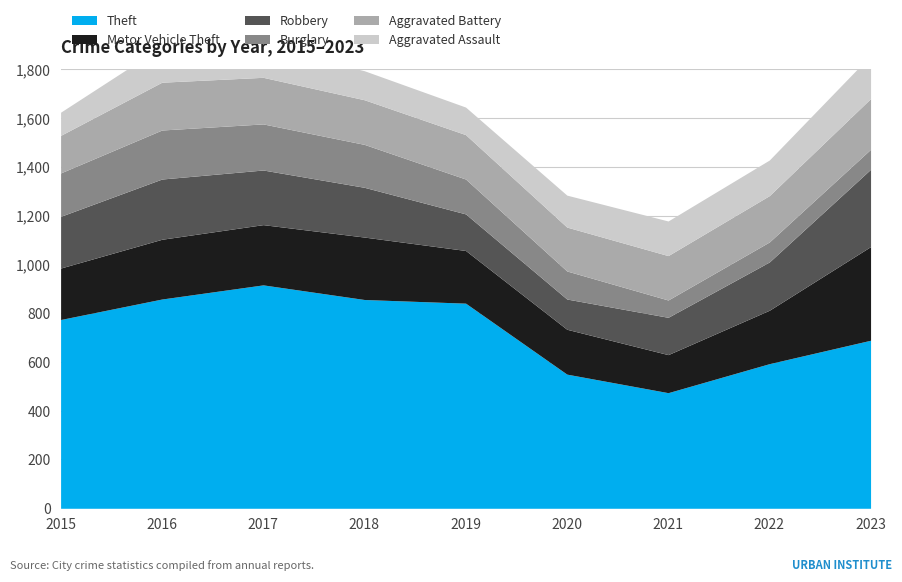

What is the sum of all Aggravated Battery values?

1666